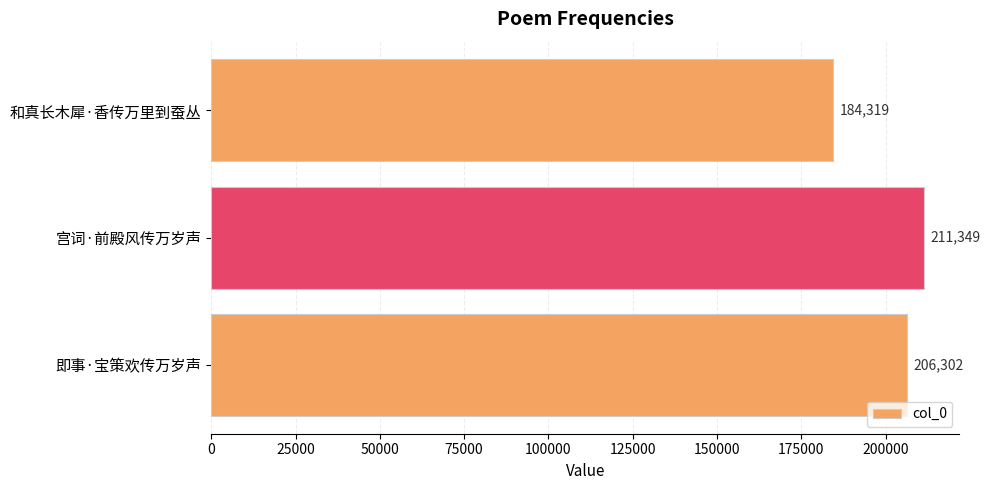

What is the average value?

200657